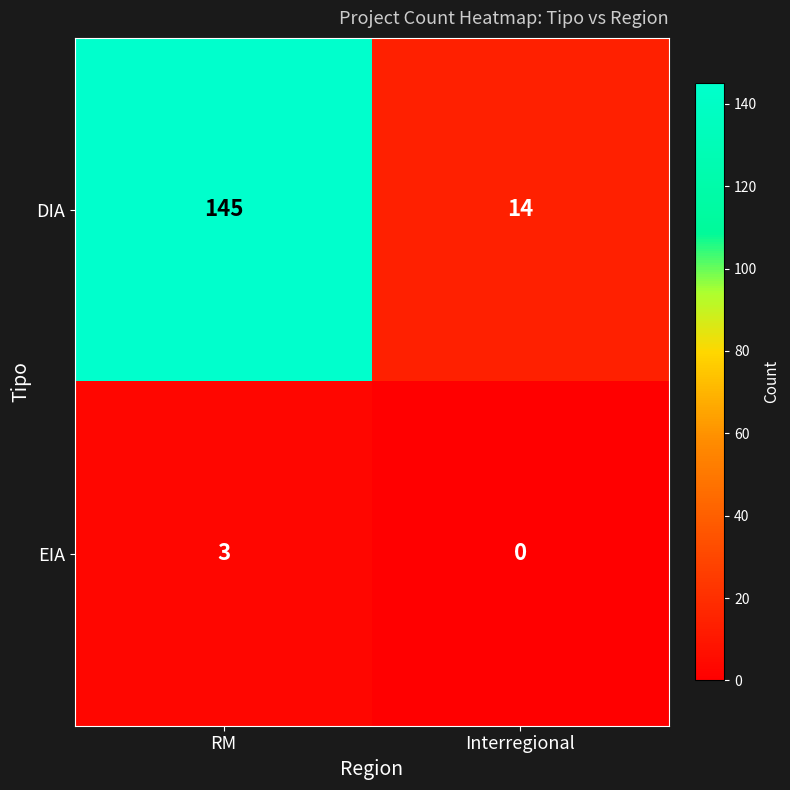

Which series has the largest total across all categories?

DIA